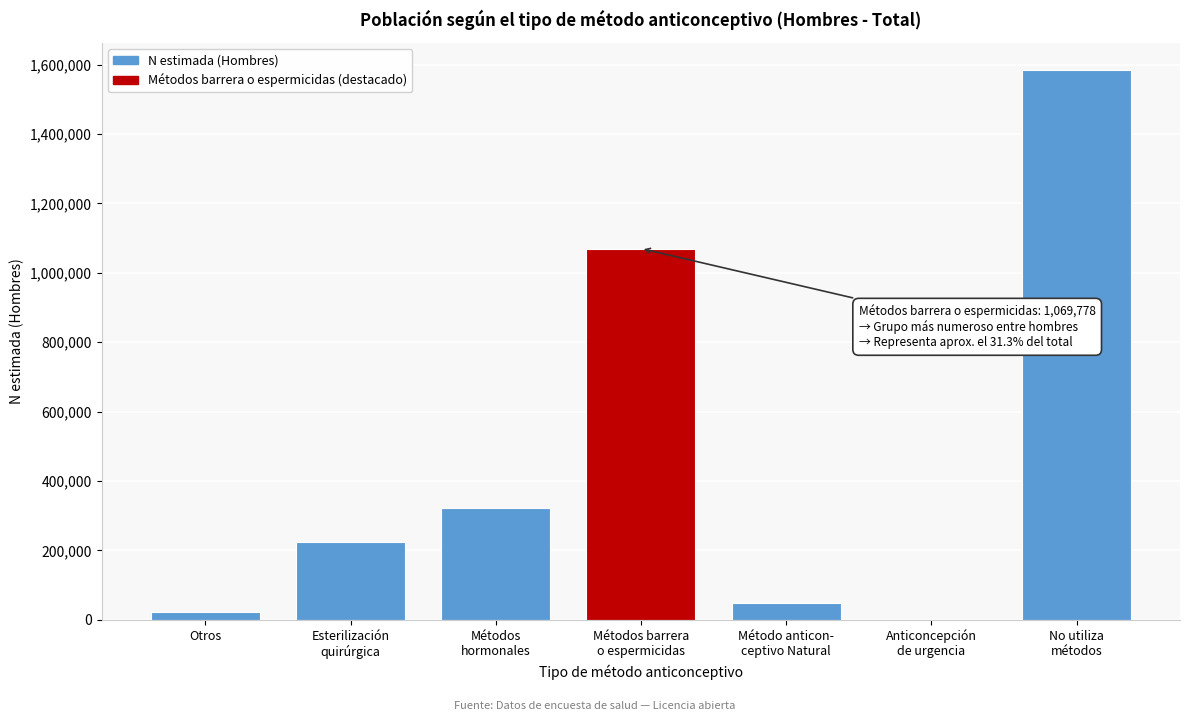

What is the sum of all values?

3270247